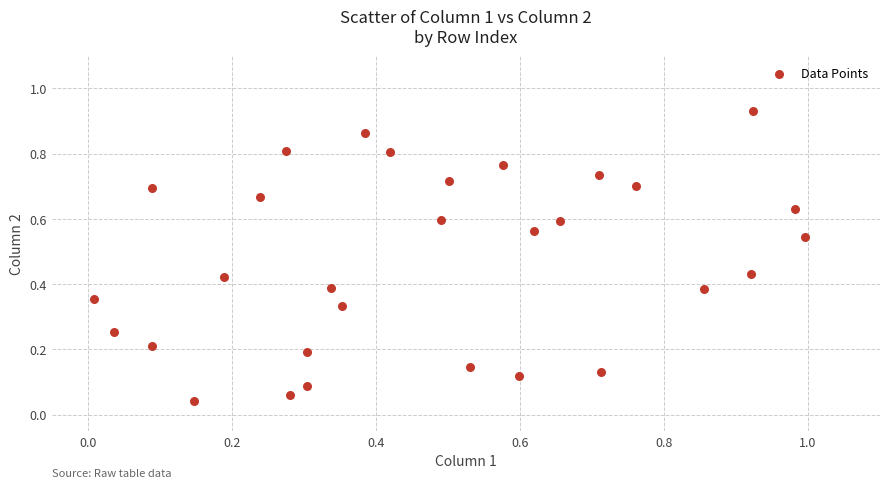

What is the range of X values (max minus min)?

1.0